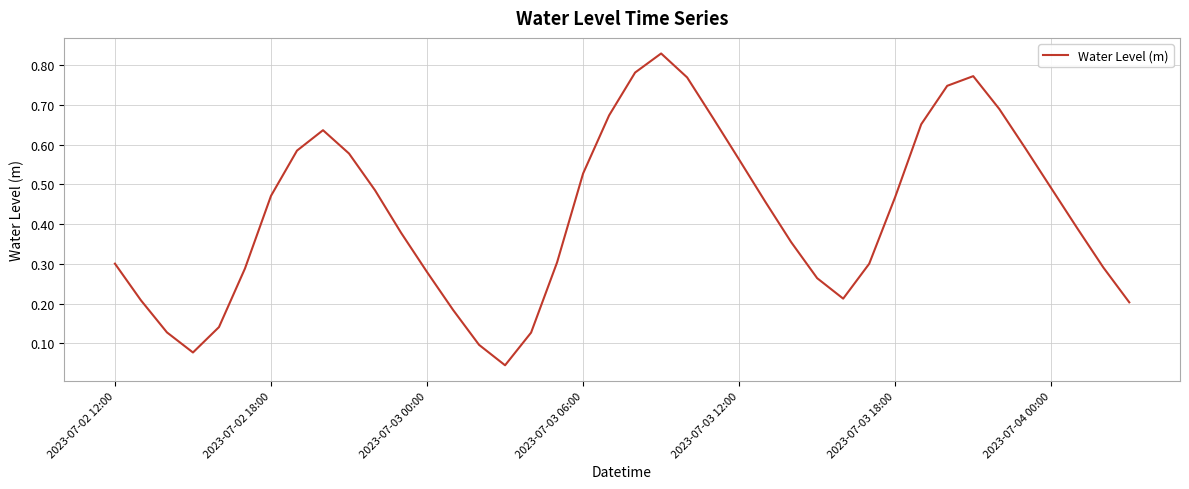

Which category has the lowest value across all series?

15